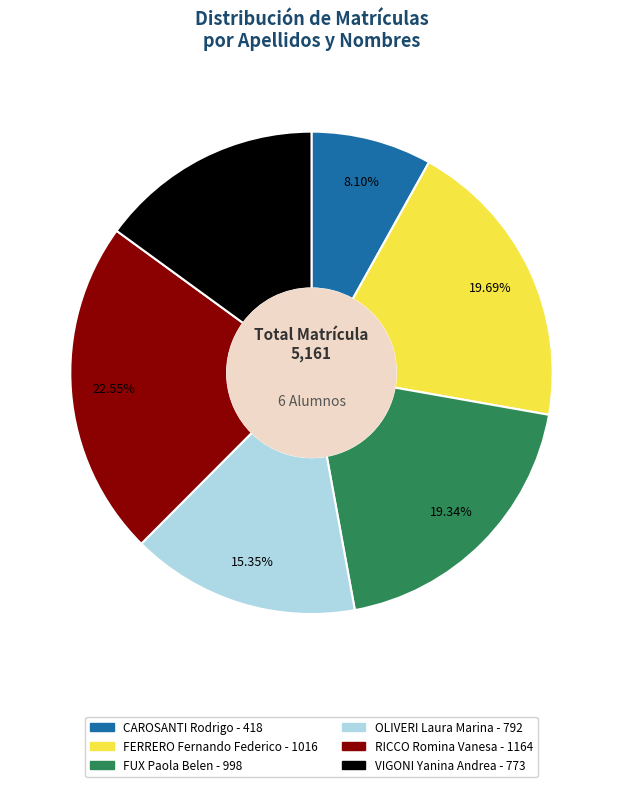

How many segments does this pie chart have?

6